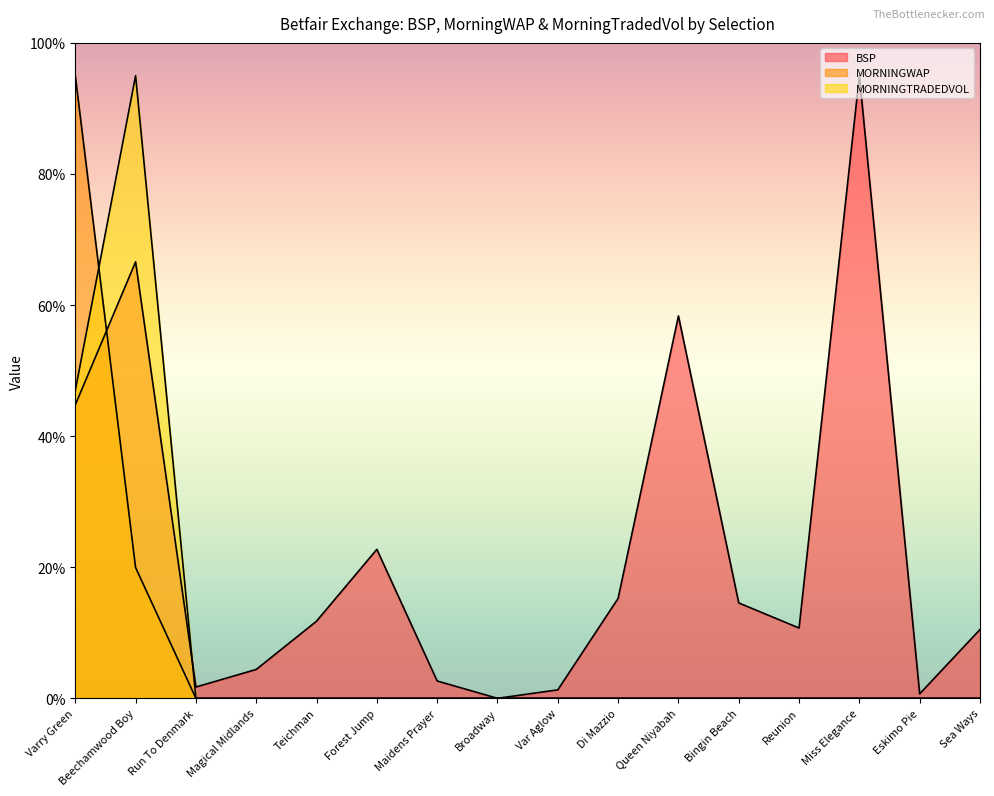

How many intersections are there between MORNINGWAP and BSP?

1